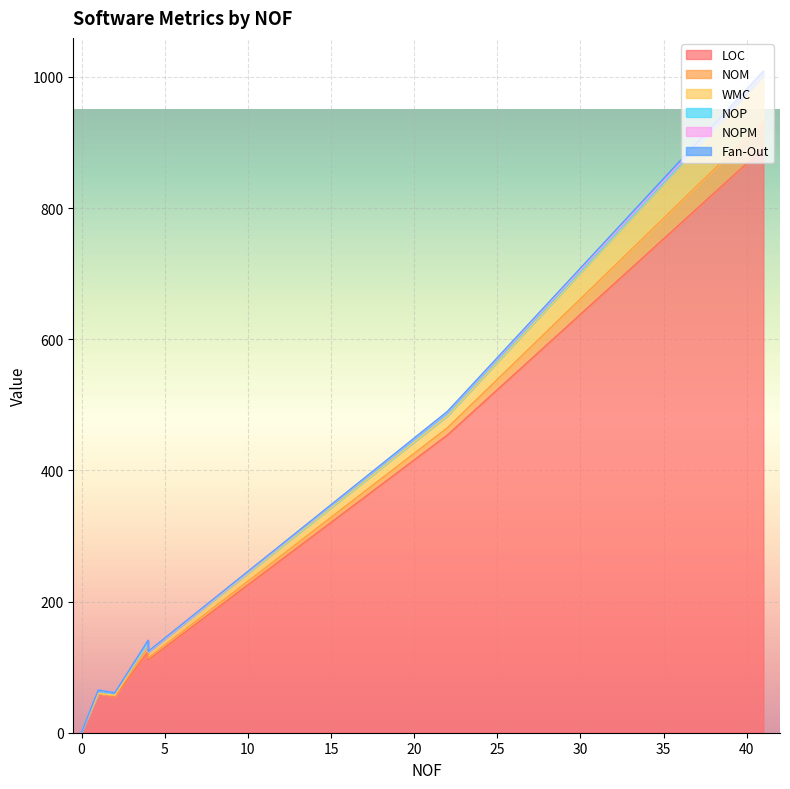

What is the difference between the maximum and minimum values in the WMC series?

69